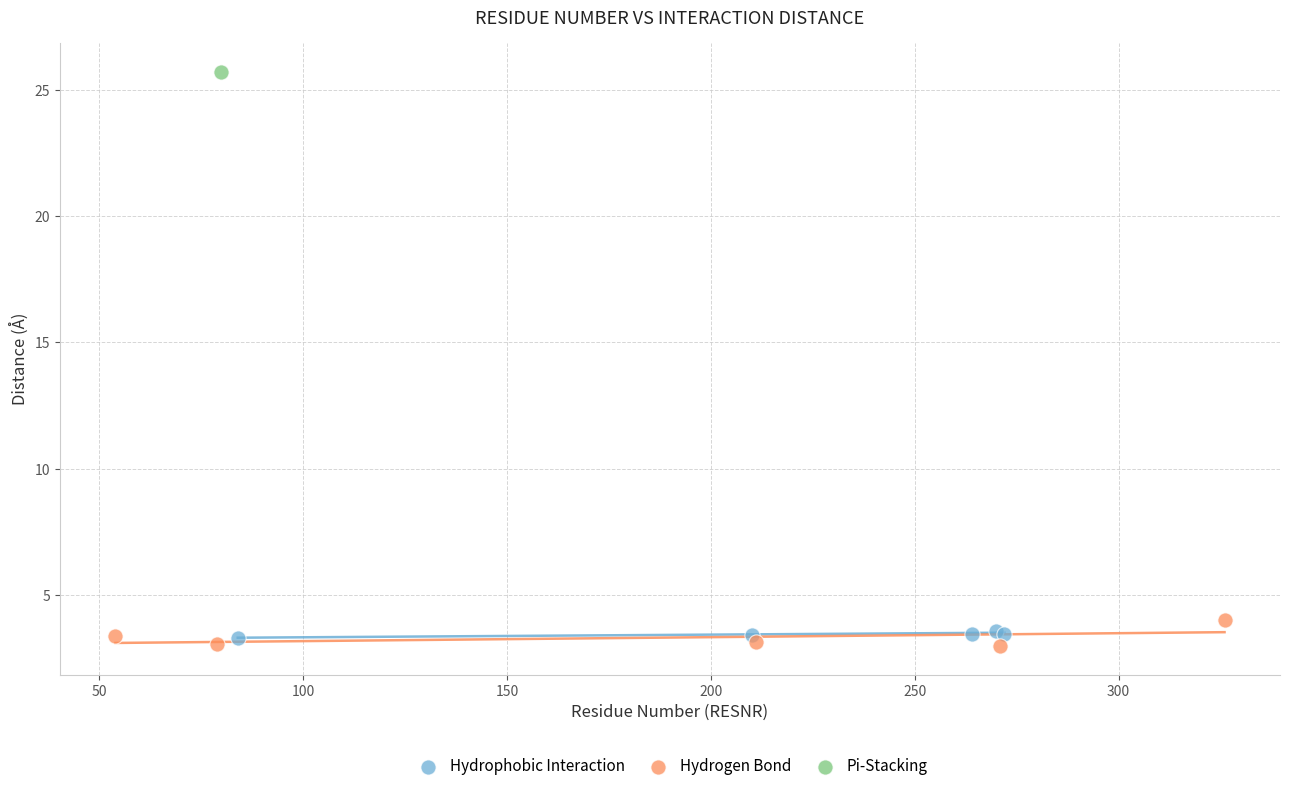

What are all the series names shown in the legend?

Hydrophobic Interaction, Hydrogen Bond, Pi-Stacking